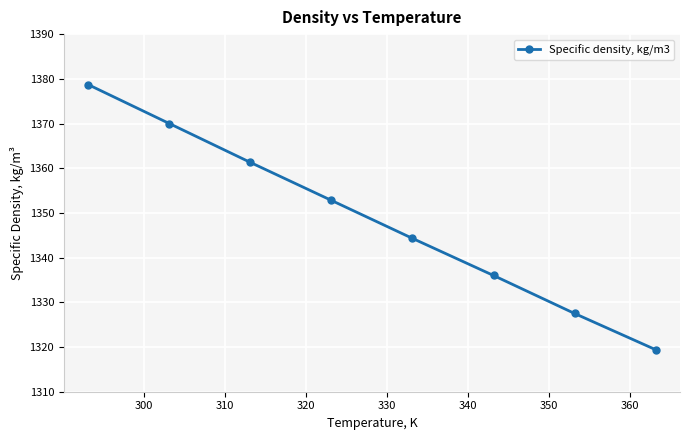

What is the maximum value shown in the chart?

1378.7